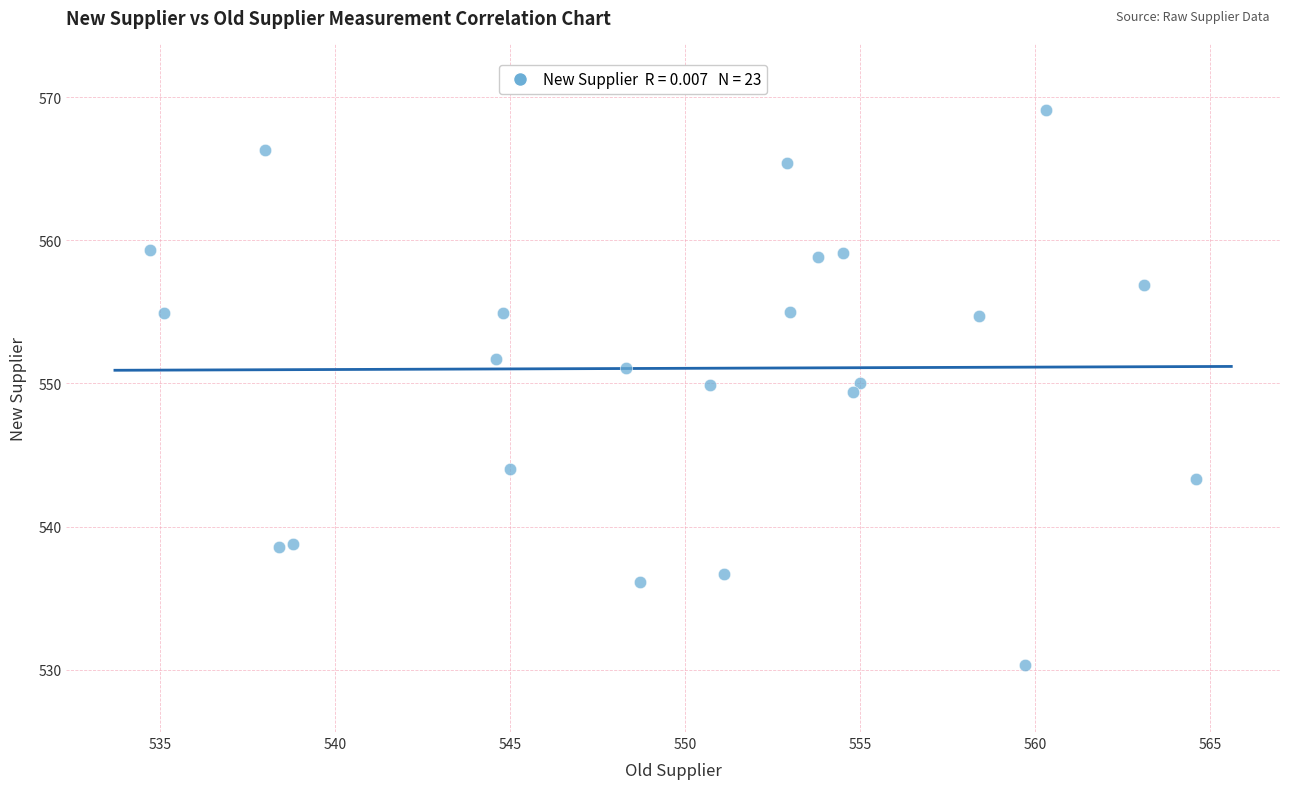

What is the range of Y values (max minus min)?

38.8